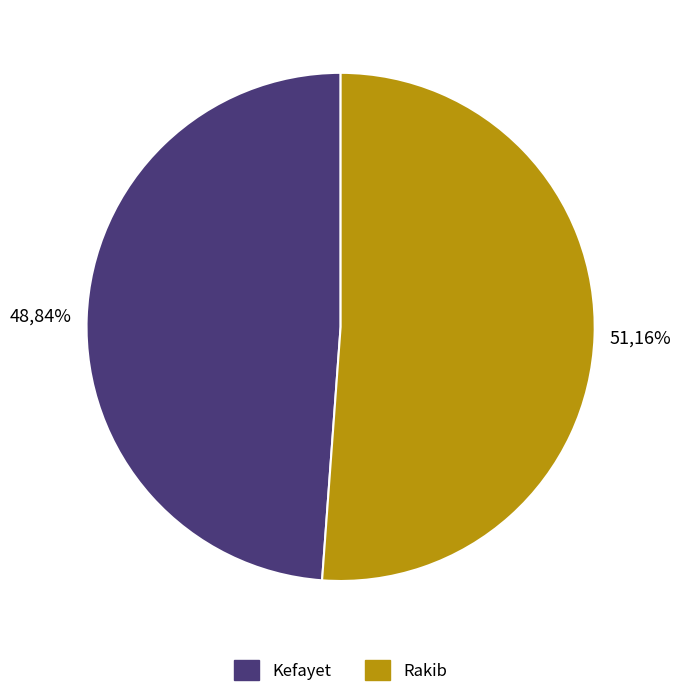

Rank the categories by value from lowest to highest.

Kefayet, Rakib